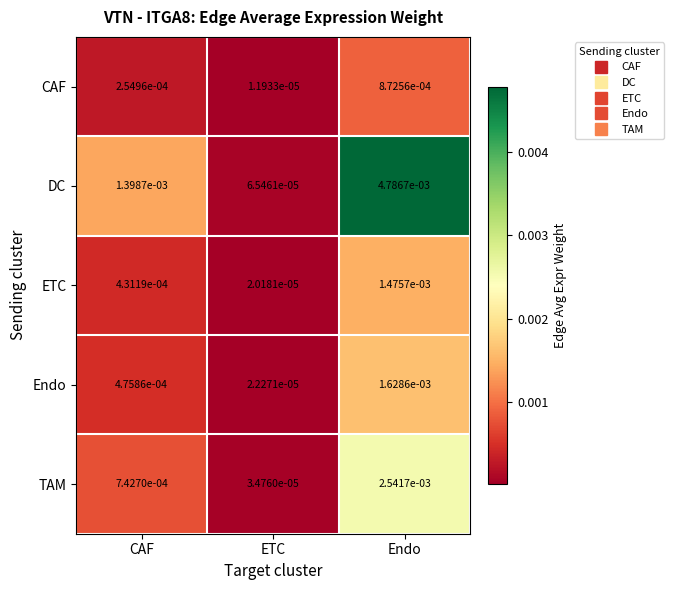

Which series has the largest range (max minus min)?

DC